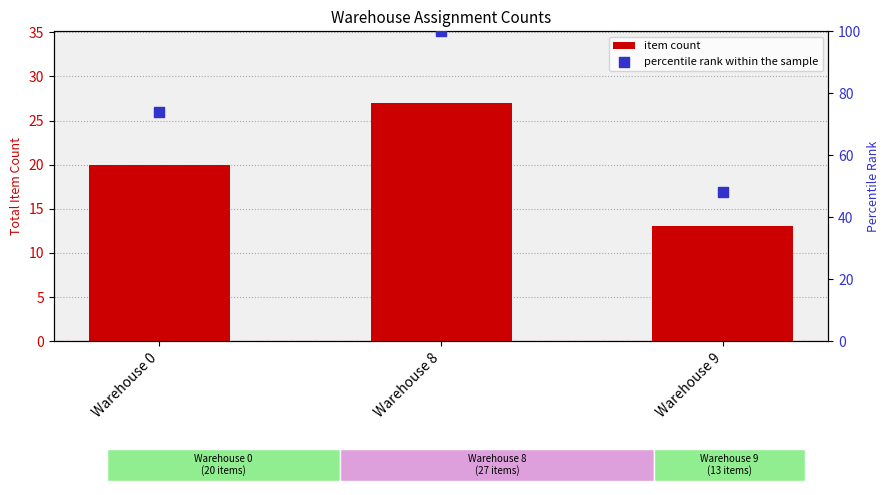

What are all the series names shown in the legend?

item count, percentile rank within the sample